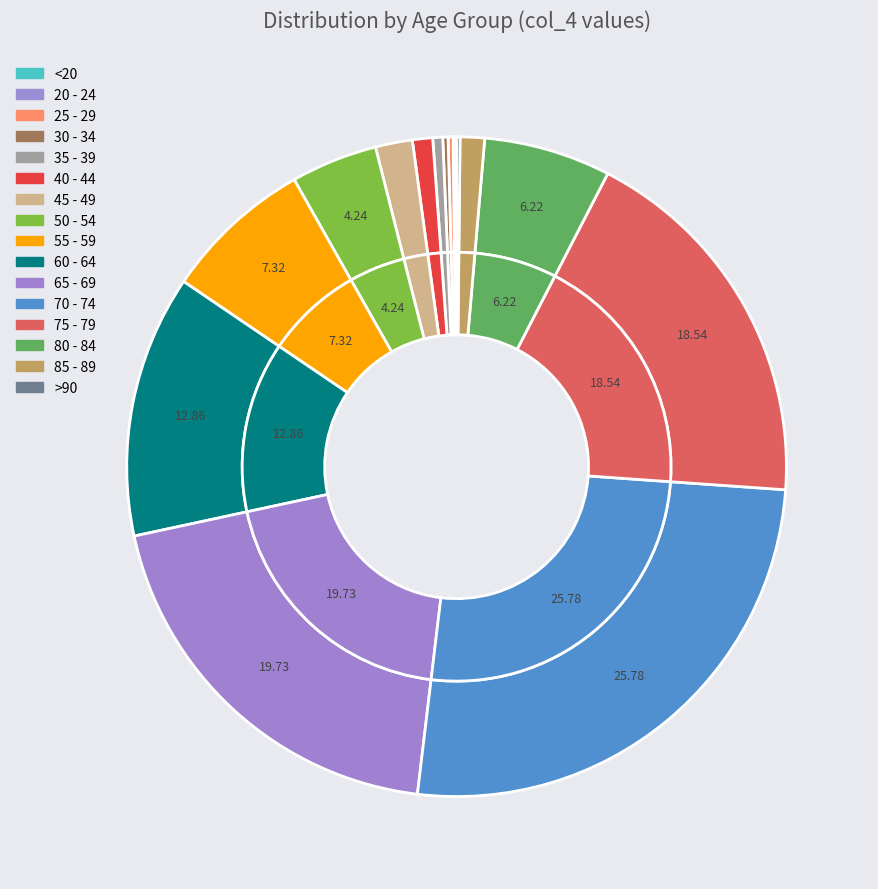

Count the number of slices in the pie.

16